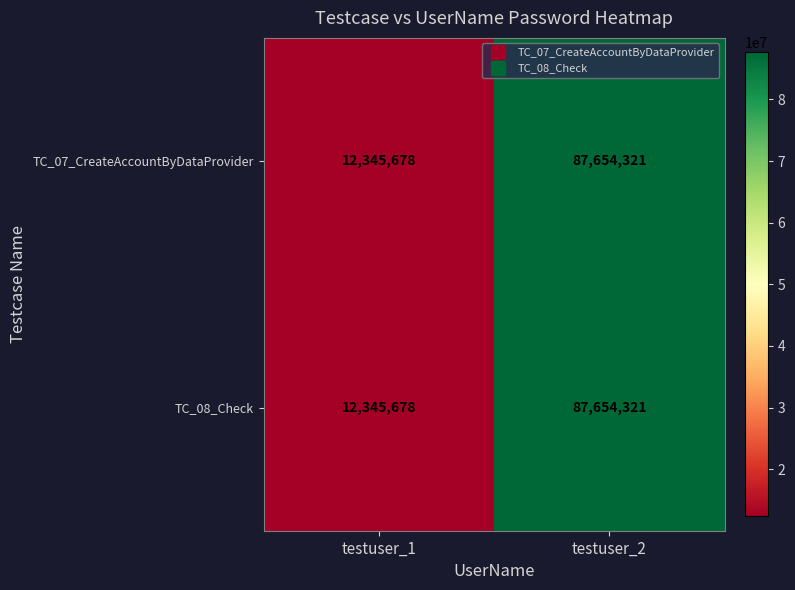

True or false: TC_07_CreateAccountByDataProvider has a value of 87654321 at testuser_2.

True